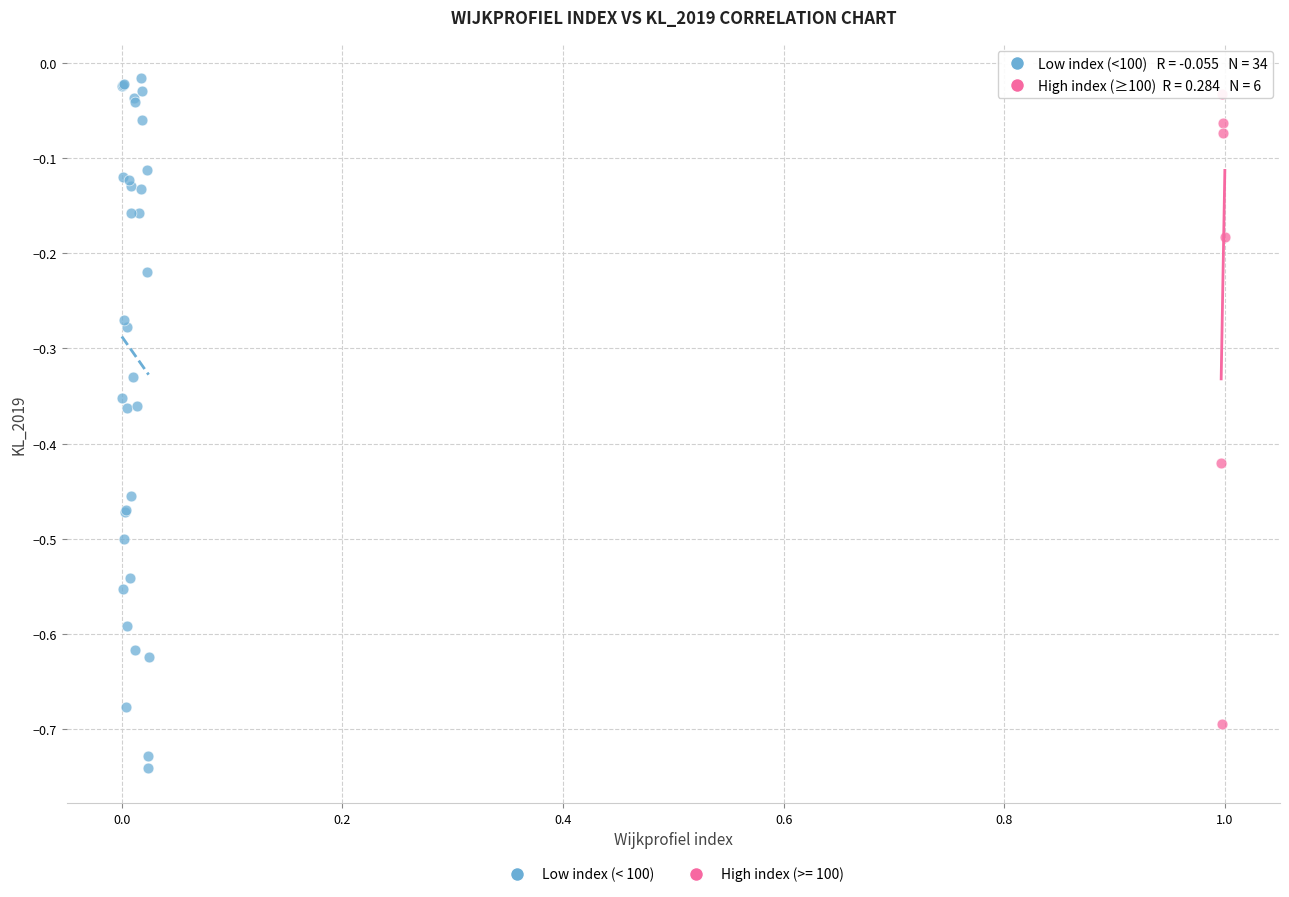

Which series reaches the minimum Y coordinate?

Low index (< 100)